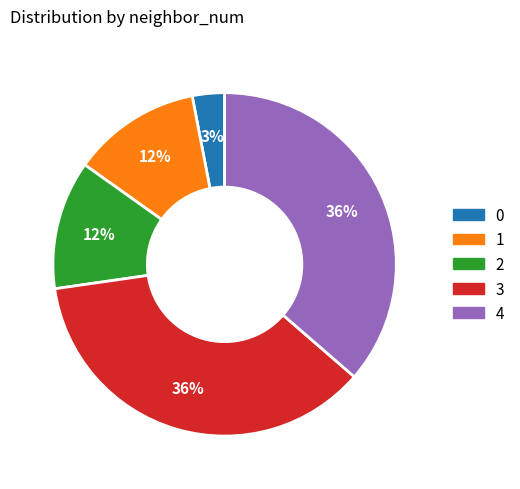

Combined, do 4 and 3 account for over 50%?

Yes